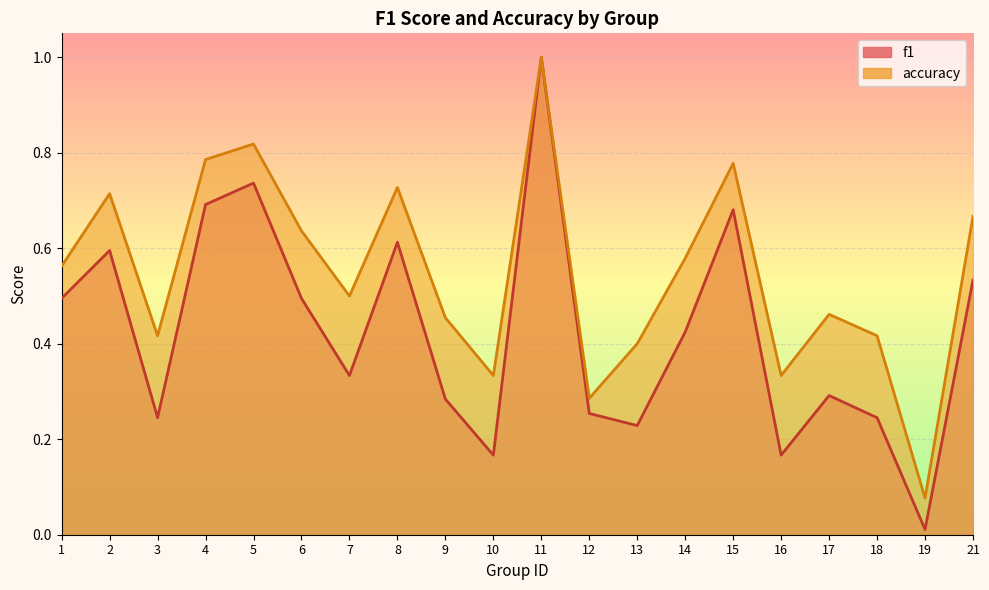

What is the total value across all series at 10?

0.5